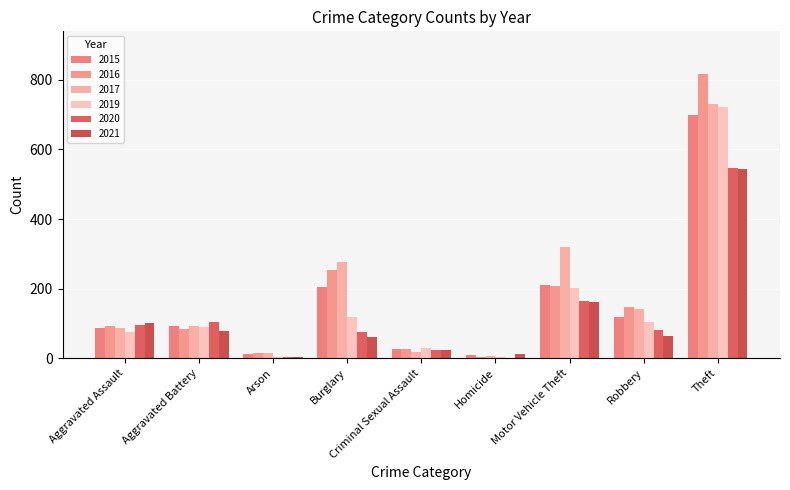

Which series has the widest spread of values?

2016